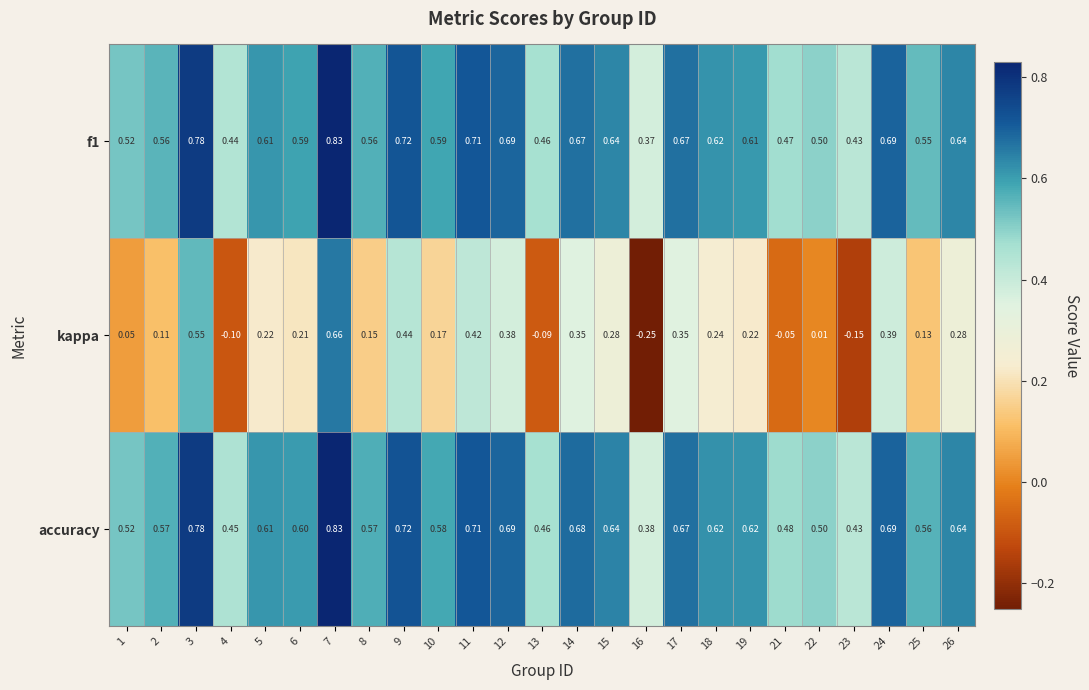

Between 3 and 22, which series saw the biggest shift?

kappa